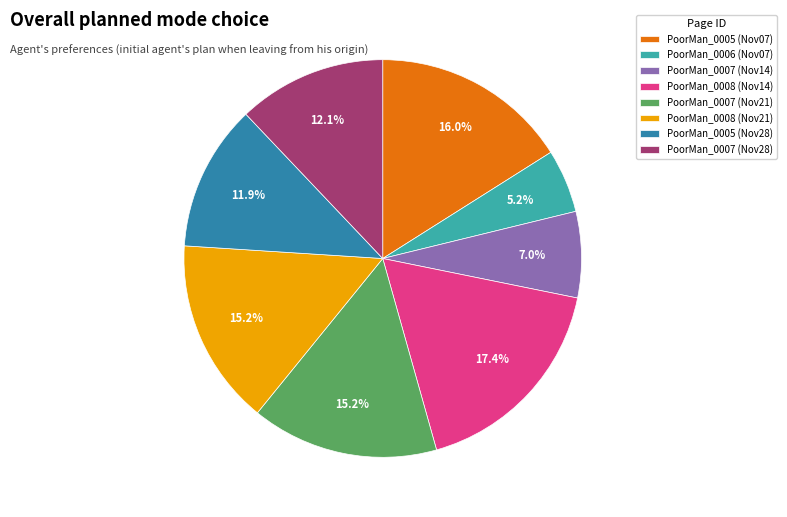

Is there any slice that represents more than half of the pie?

No